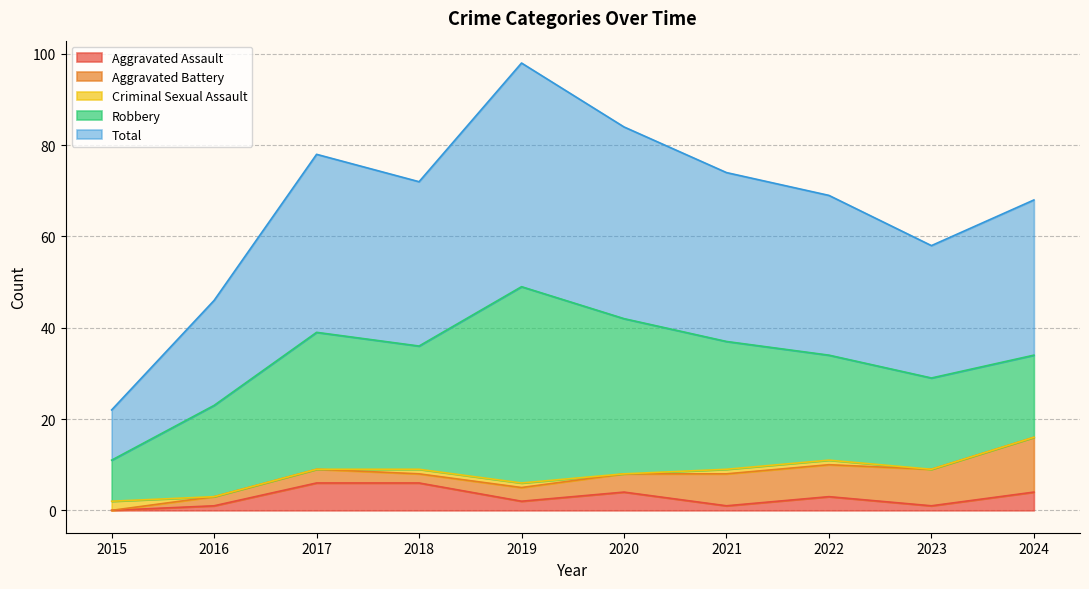

Rank the categories by Aggravated Assault value from highest to lowest.

2017, 2018, 2020, 2024, 2022, 2019, 2016, 2021, 2023, 2015